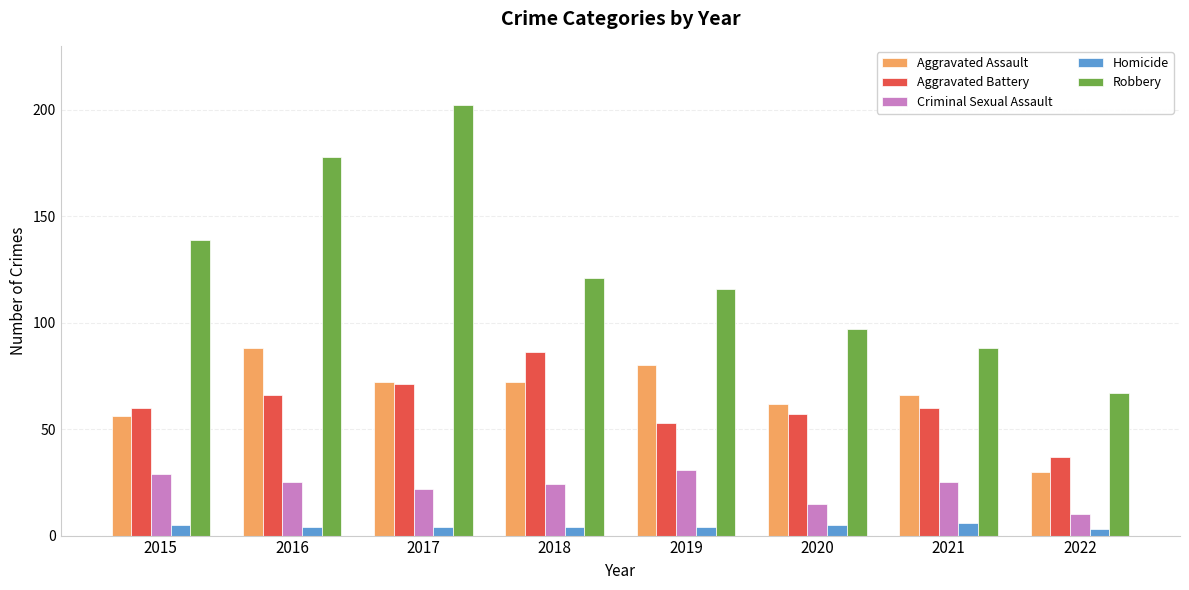

Which category has the lowest value in the Criminal Sexual Assault series?

2022